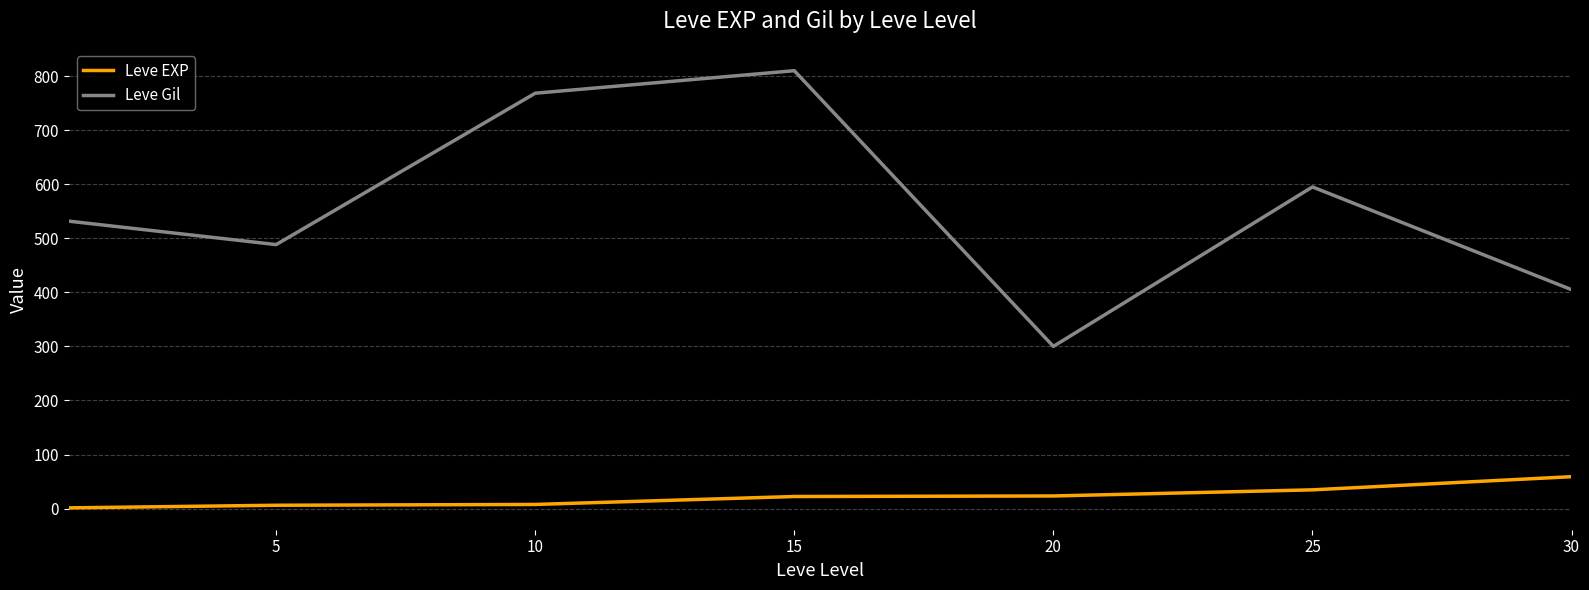

Which series has the largest total across all categories?

Leve Gil